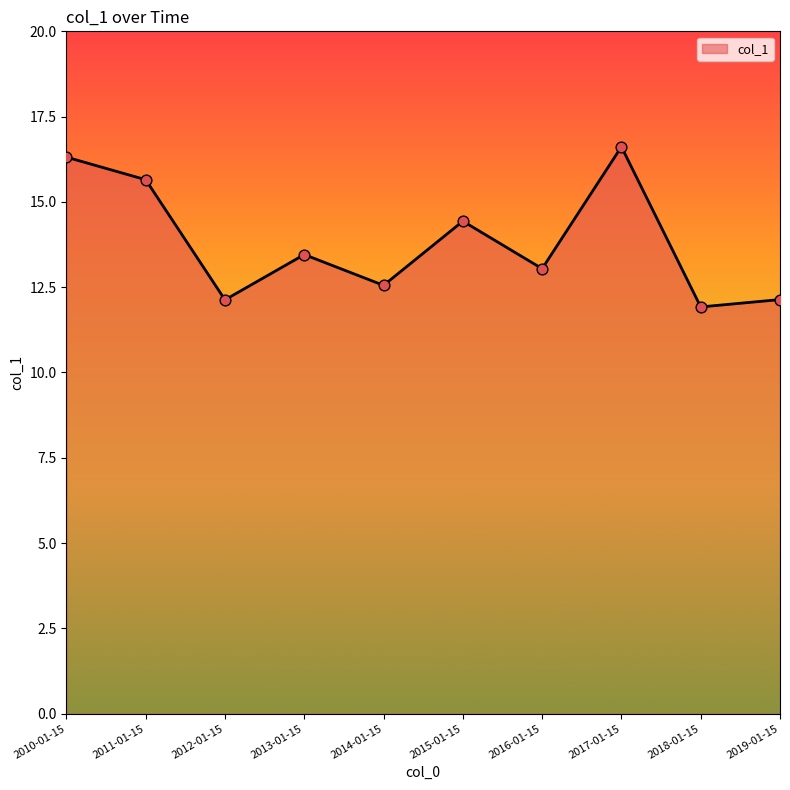

What is the ratio of the value at 2016-01-15 to the value at 2011-01-15?

0.8